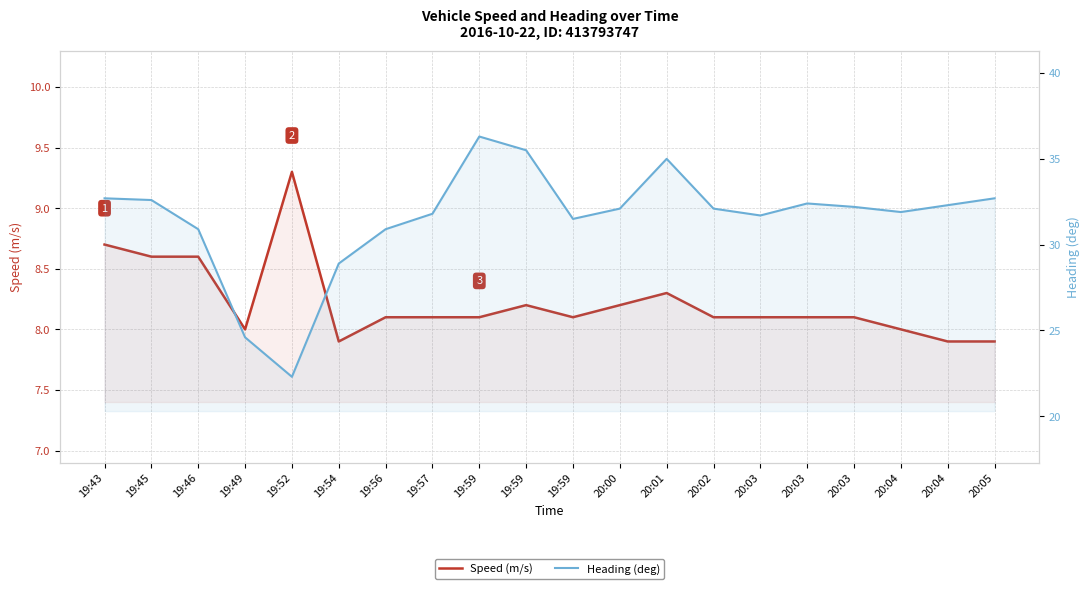

What is the value of the Speed (m/s) point at the 13th from the left?

8.3